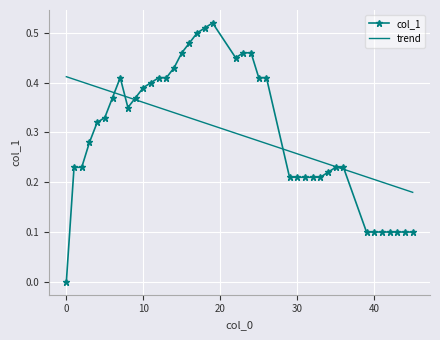

Which series has the largest range (max minus min)?

col_1